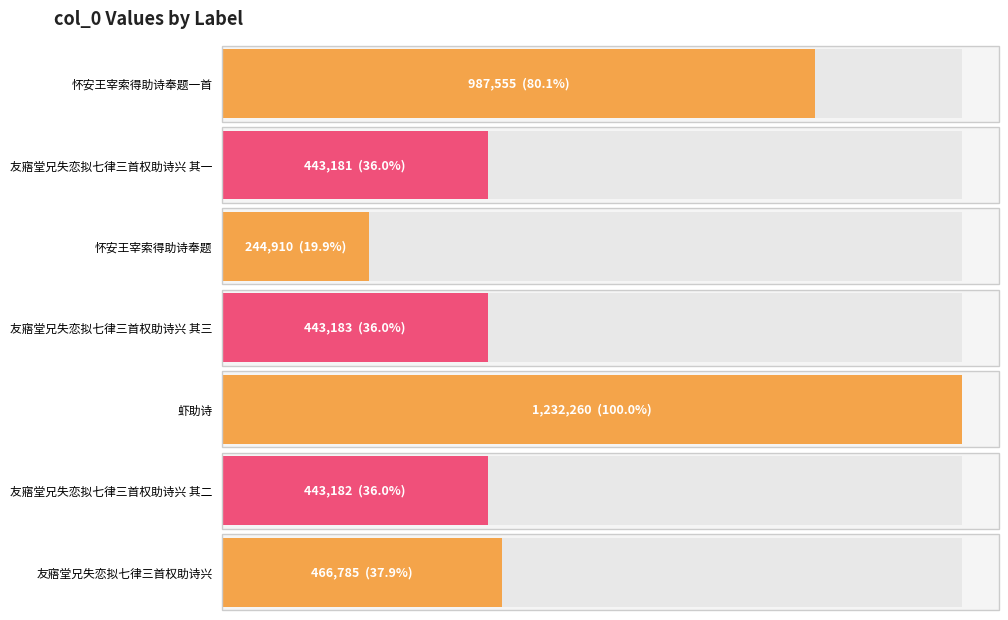

How many data points are less than 443183?

3